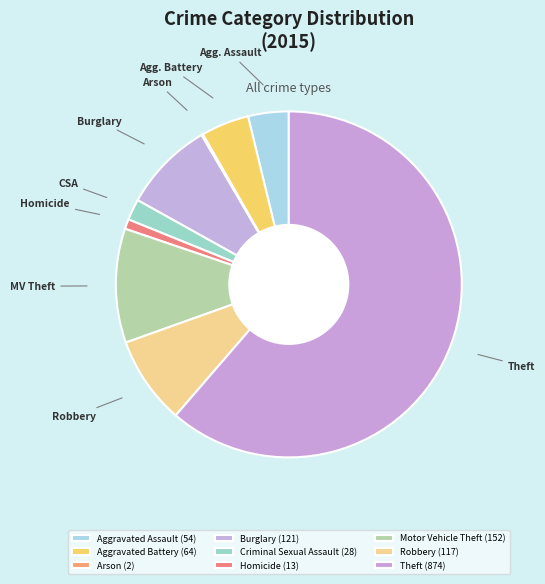

What is the largest slice in the pie chart?

Theft